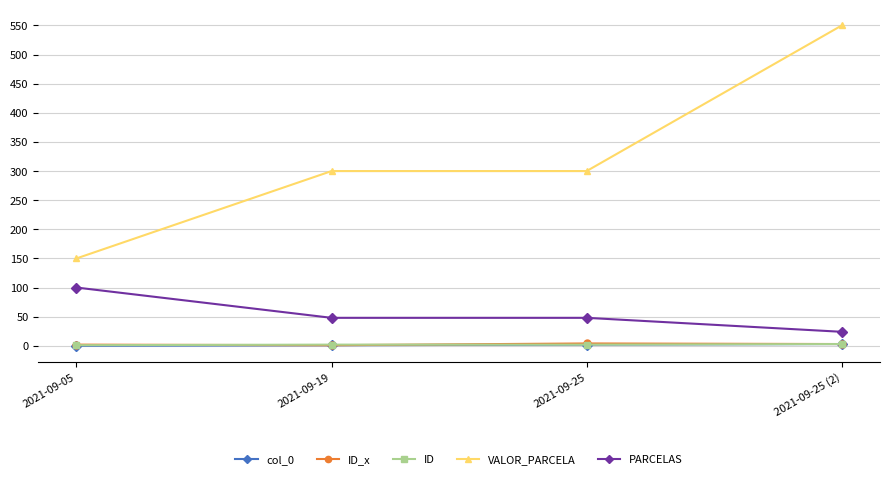

The ID_x series shows 2 at 2021-09-05. True or false?

True